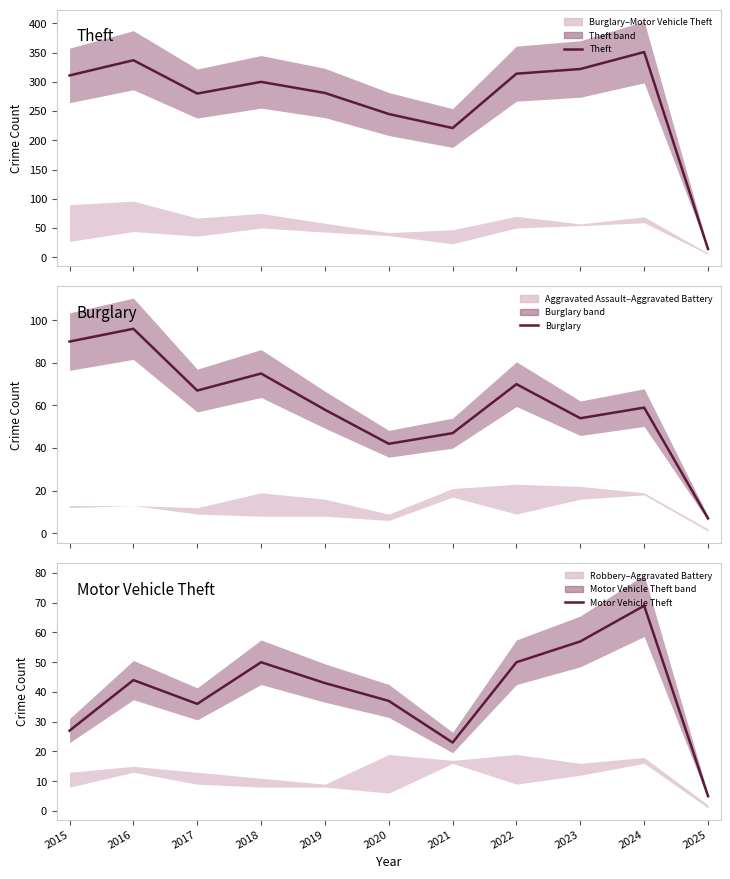

The value of Motor Vehicle Theft at 2016 is 44. True or false?

True